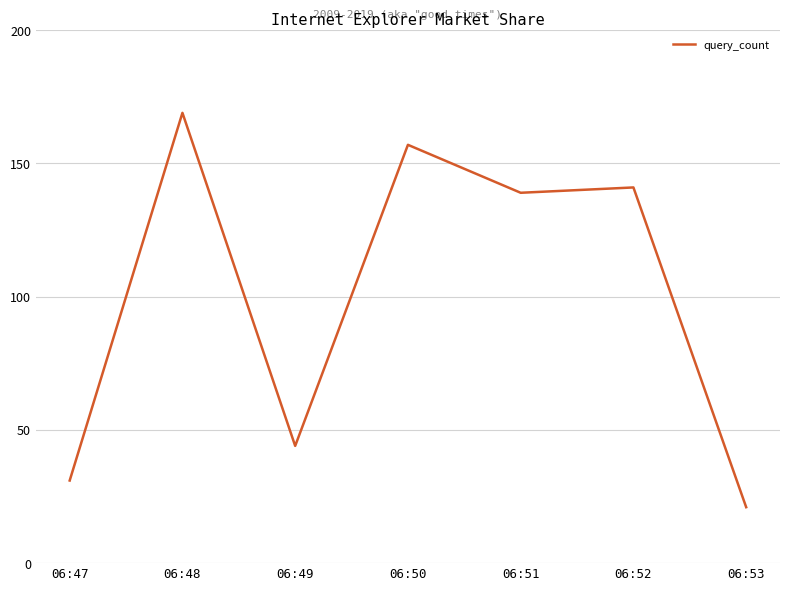

The value at 06:48 is 169. True or false?

True